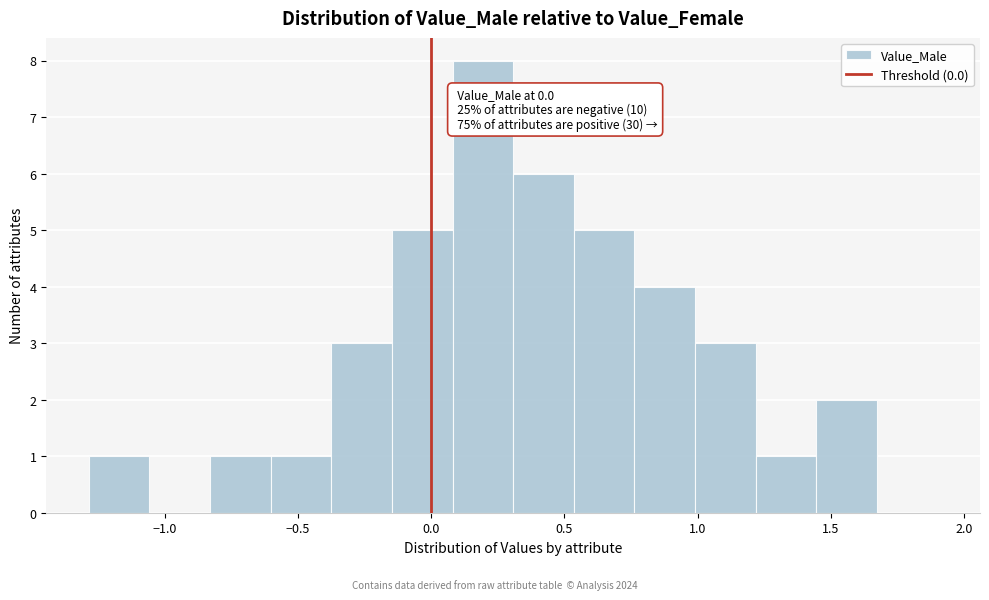

Over which range of the x-axis is the bar tallest?

0.10 to 0.30